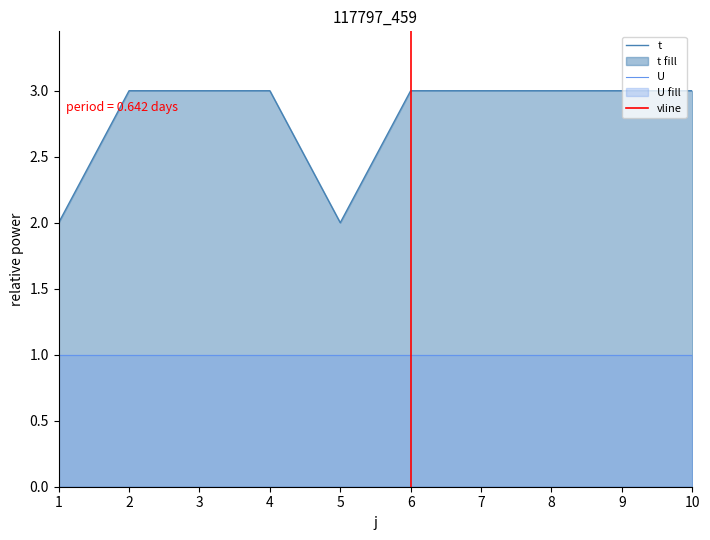

What is the average value?

3